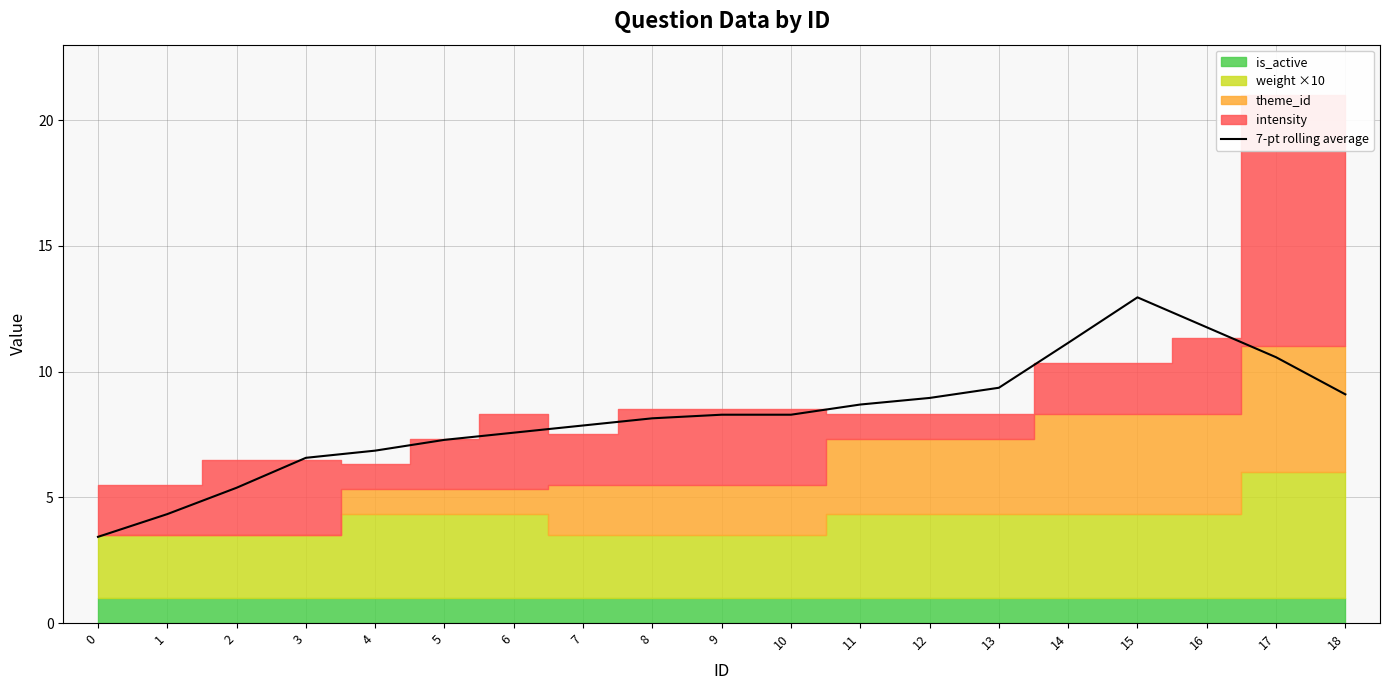

How many interior local peaks (higher than both neighbors) does the data have?

1